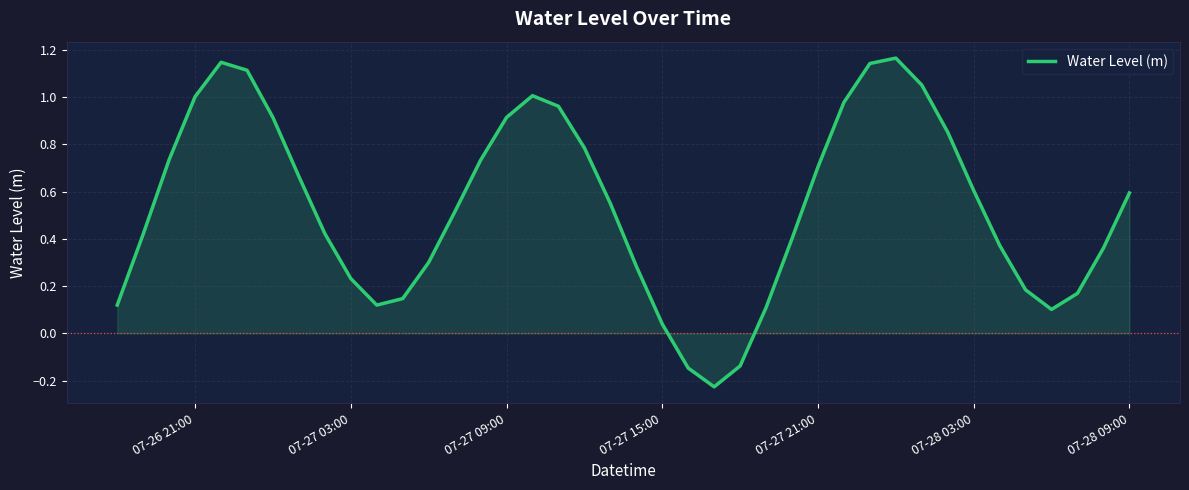

What is the value of the 2nd point from the left?

0.4